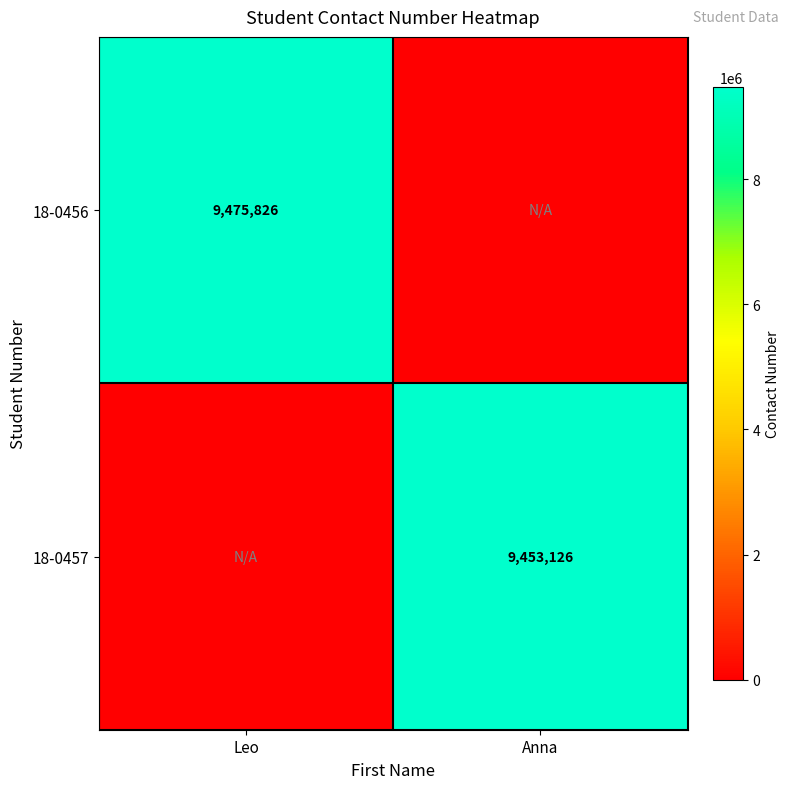

Is the value of 18-0456 at Leo greater than the value of 18-0457 at Anna?

Yes